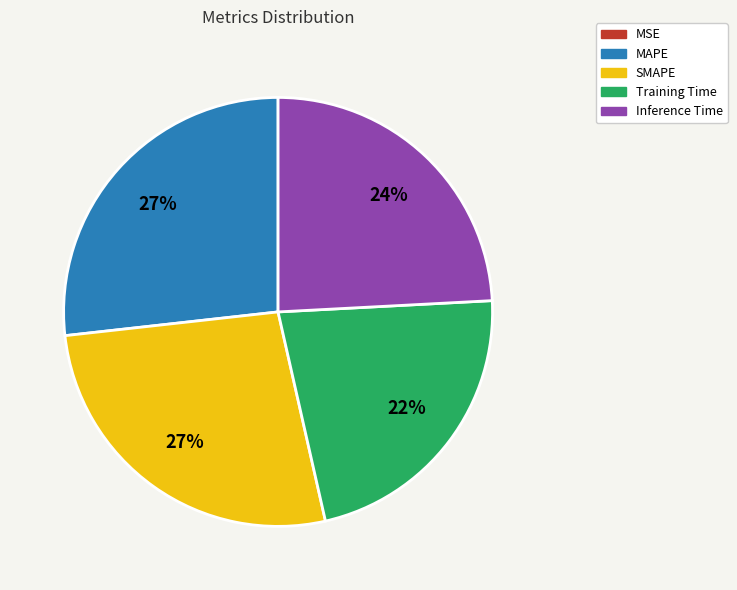

Does Training Time account for over 50% of the chart?

No